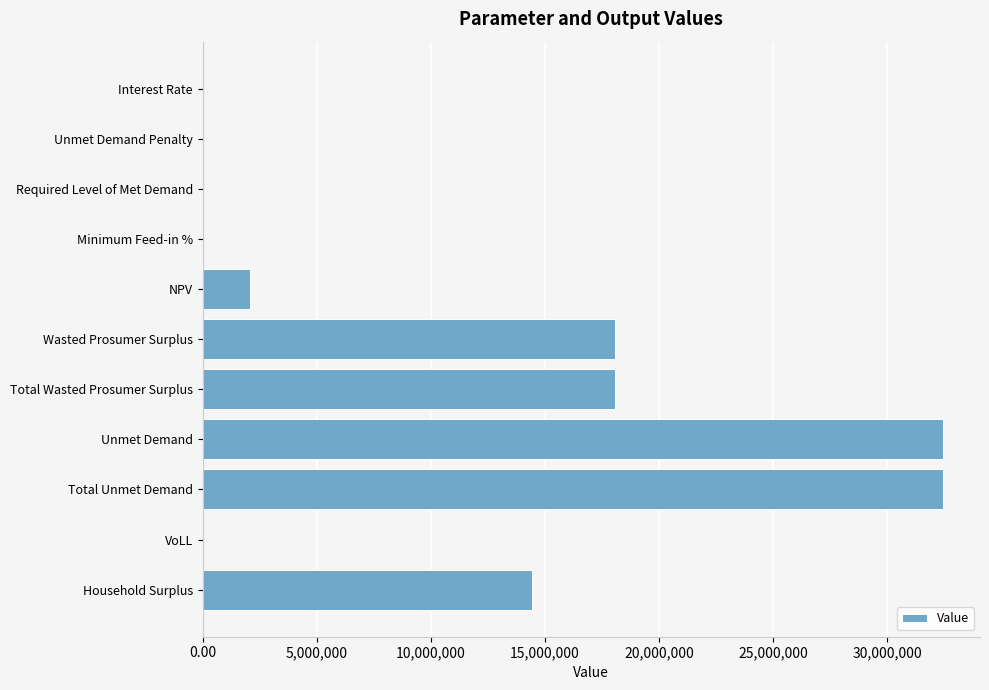

What is the sum of all values?

117603835.2